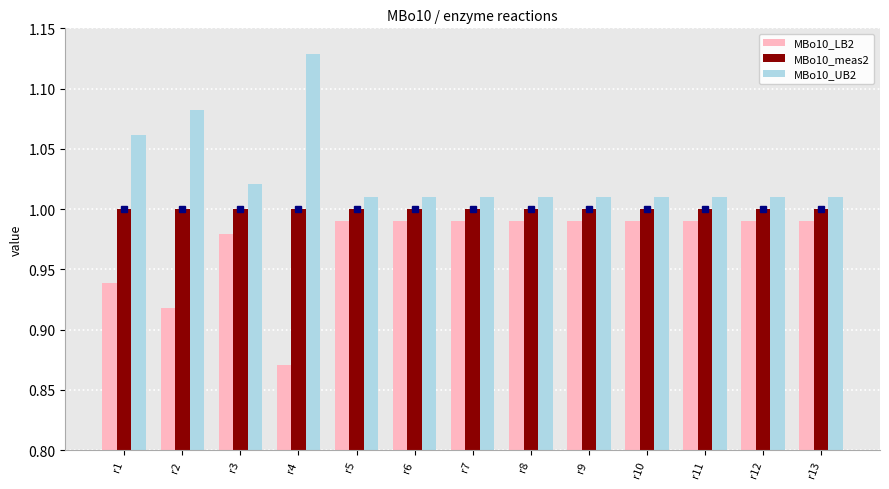

True or false: MBo10_LB2 has a value of 1.0 at r13.

True